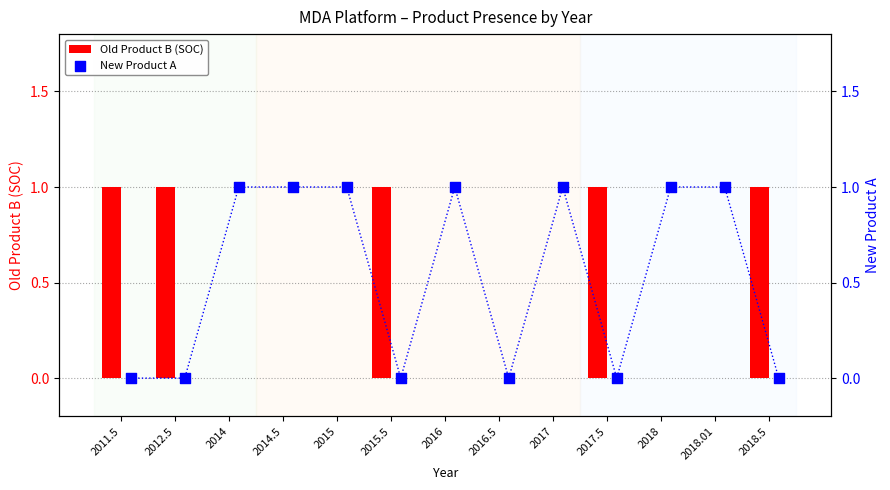

Is it true that Old Product B (SOC) equals 0 at 2018.01?

True